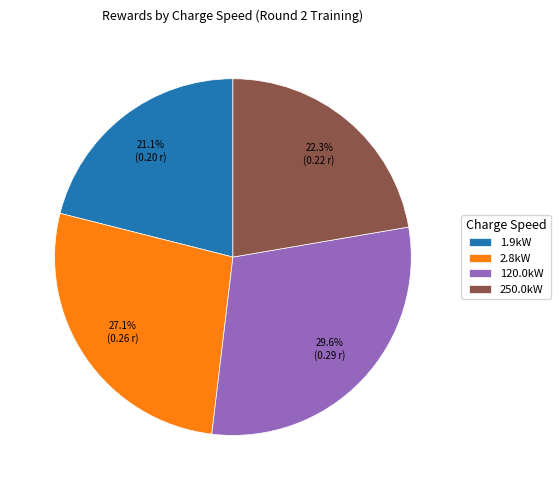

Which slice is the smallest?

1.9kW